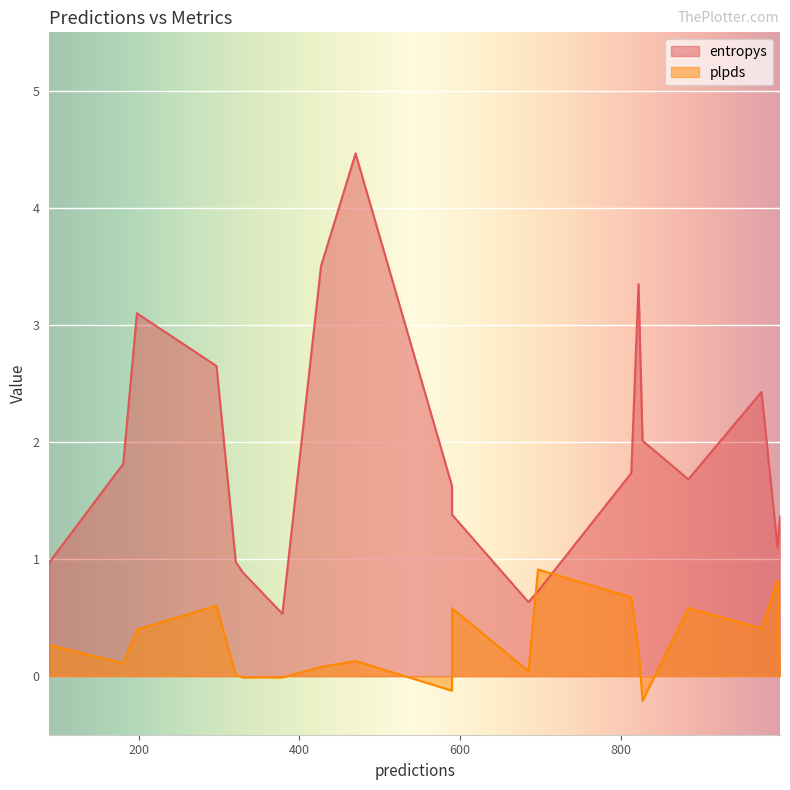

Which series ends up on top after the final intersection of entropys and plpds?

entropys